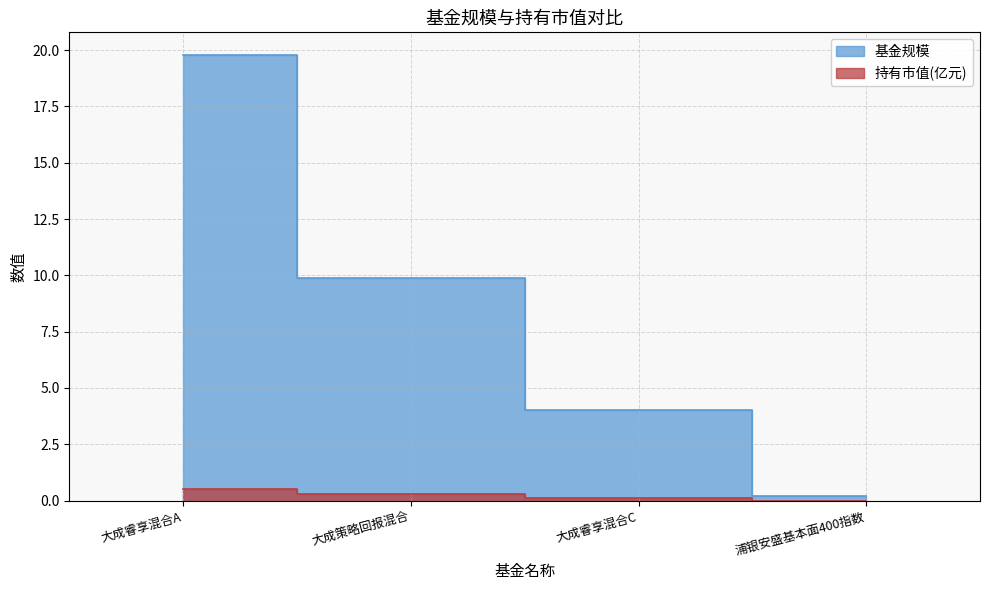

What is the label of the 4th point from the left?

浦银安盛基本面400指数